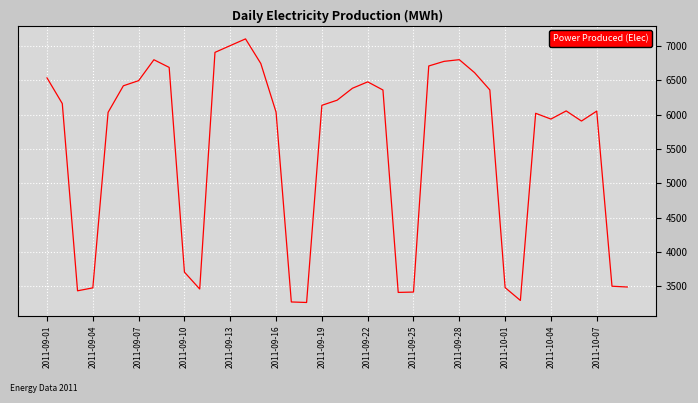

What is the difference between the maximum and minimum values?

3834.5